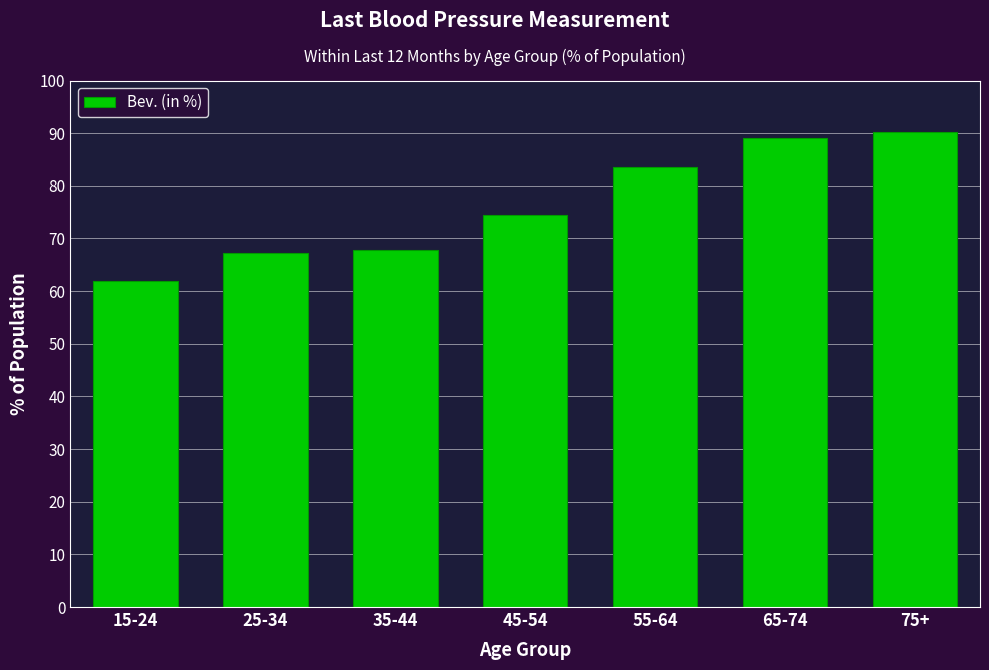

Reading left to right, what are all the values shown in this chart?

61.8	67.3	67.8	74.5	83.5	89.1	90.2